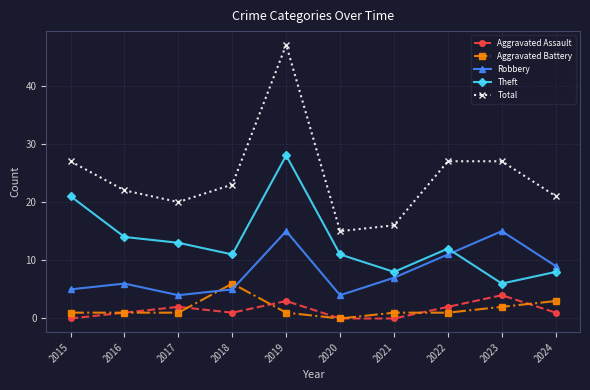

How many times do Theft and Robbery cross each other?

1